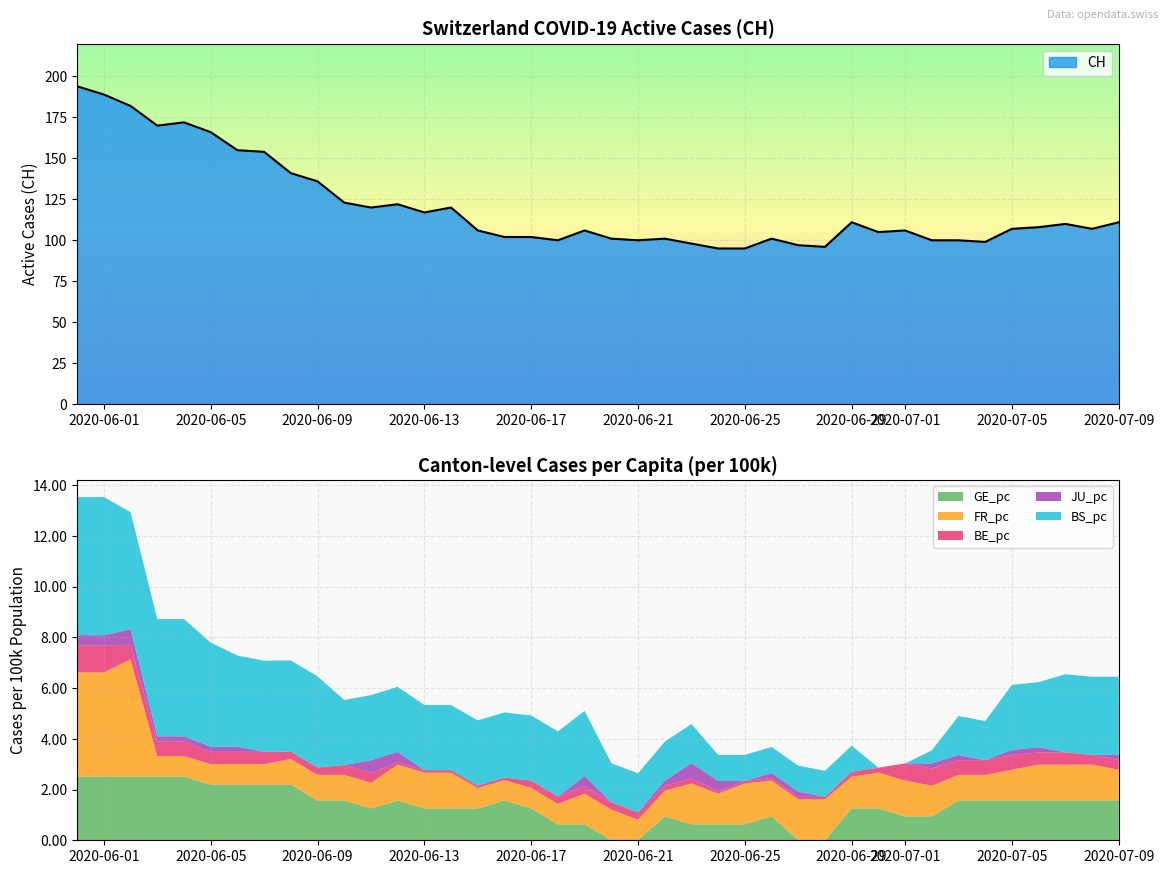

How many data points in JU_pc are above 0?

20